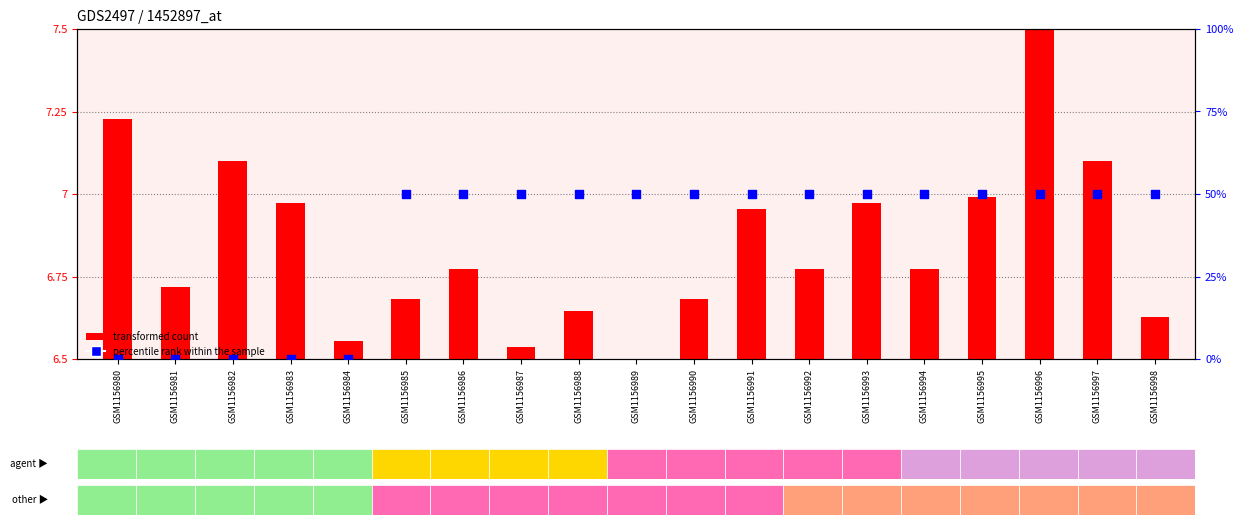

Which series has the largest Y range (max minus min)?

percentile rank within the sample